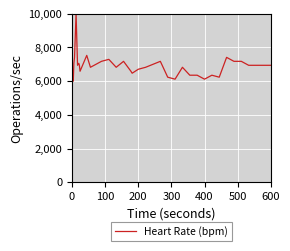

The chart shows a value of 7058.8 at 600. True or false?

True